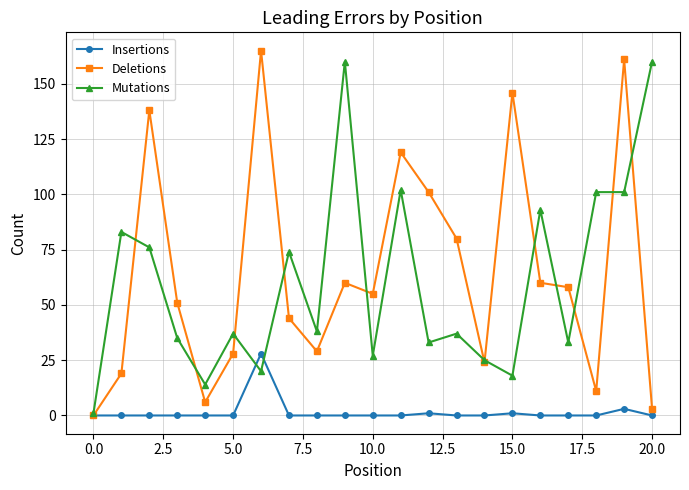

At how many categories does at least one series exceed 105?

7